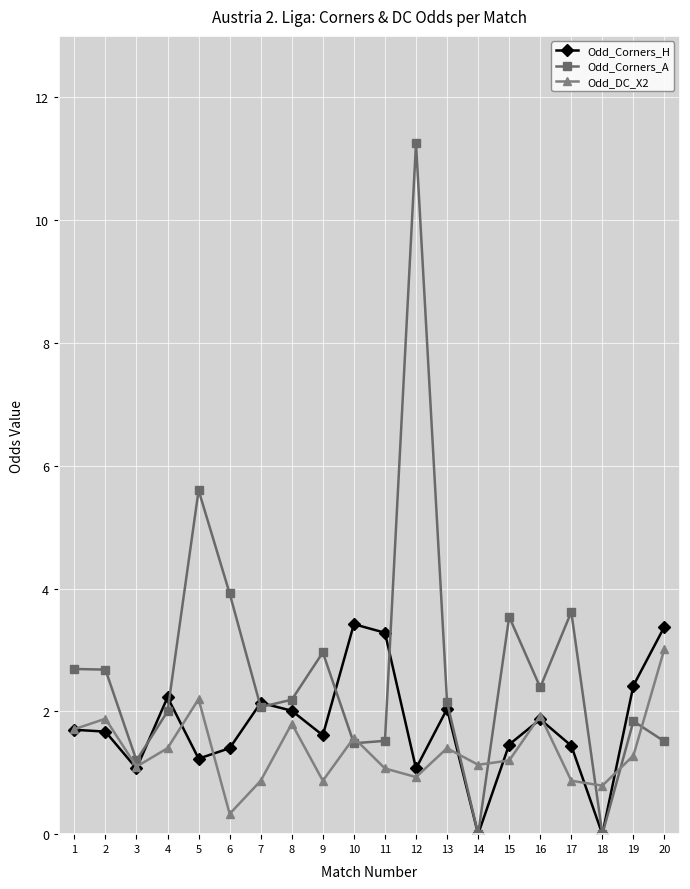

List the series in order of their peak value, lowest first.

Odd_DC_X2, Odd_Corners_H, Odd_Corners_A